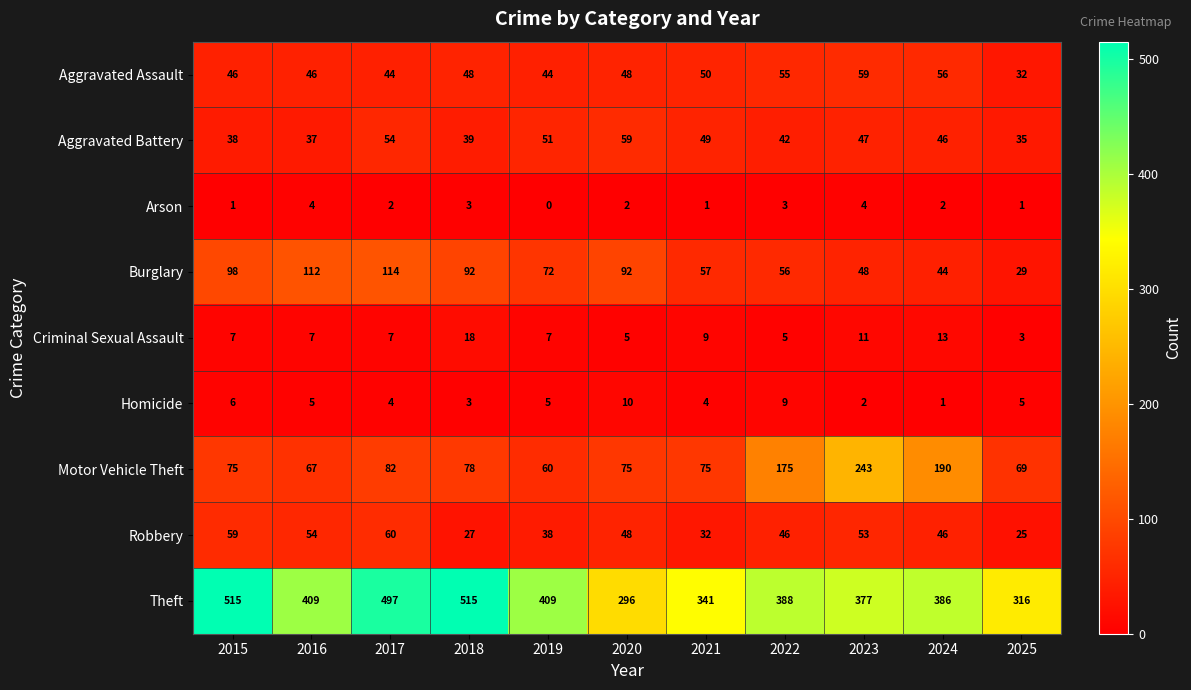

What is the difference between the maximum and second lowest values in the Aggravated Assault series?

15